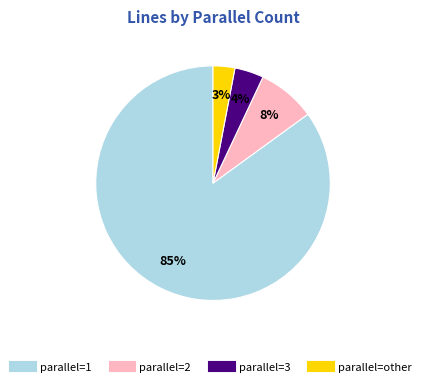

To the nearest percent, what is the difference between the largest and smallest slice percentages?

82%